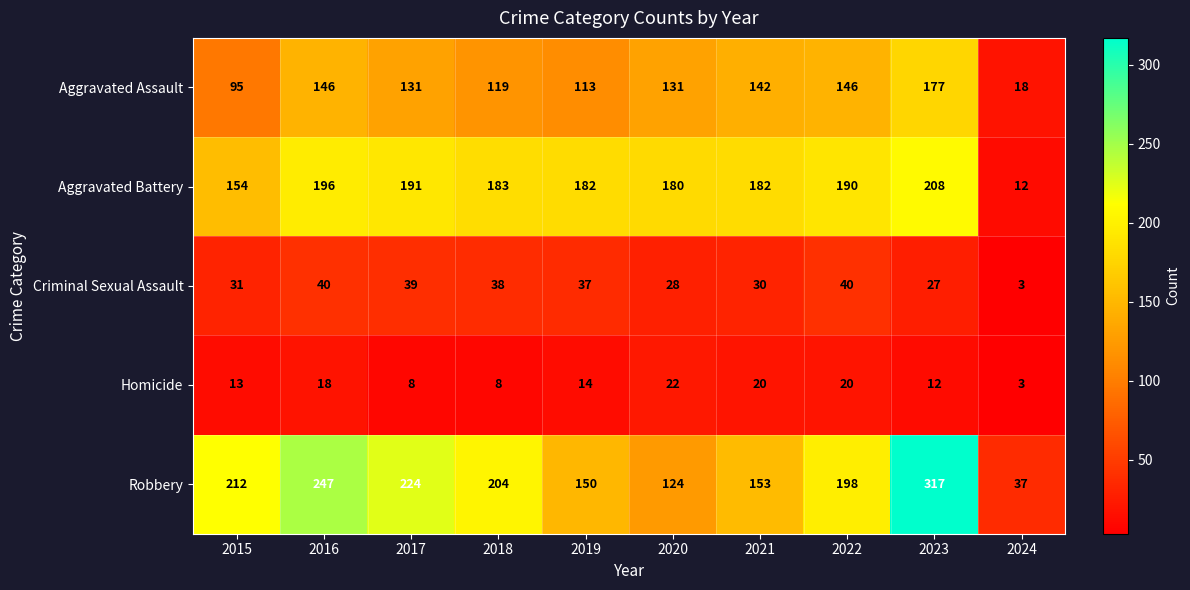

What is the sum of the Aggravated Assault values at 2023 and 2016?

323